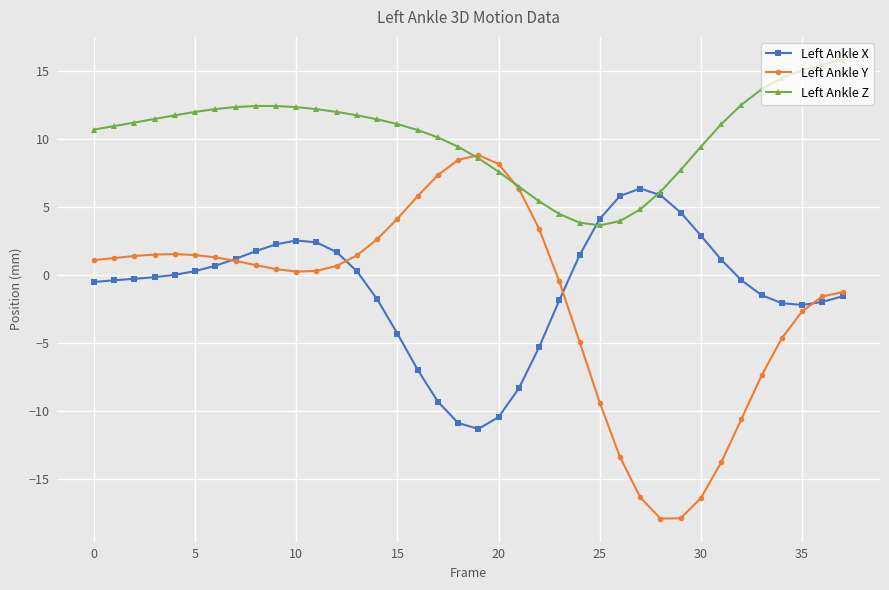

Which series has the widest spread of values?

Left Ankle Y